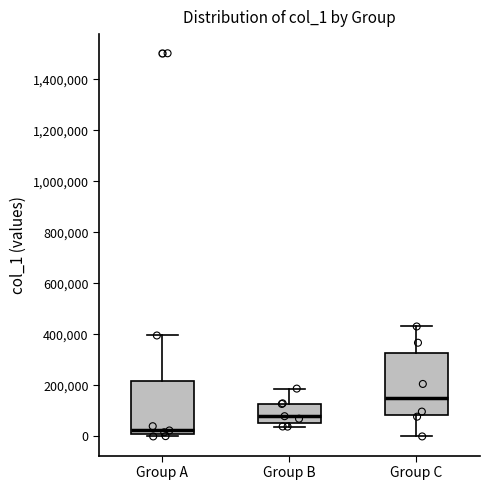

Which box's median line is the highest?

Group C